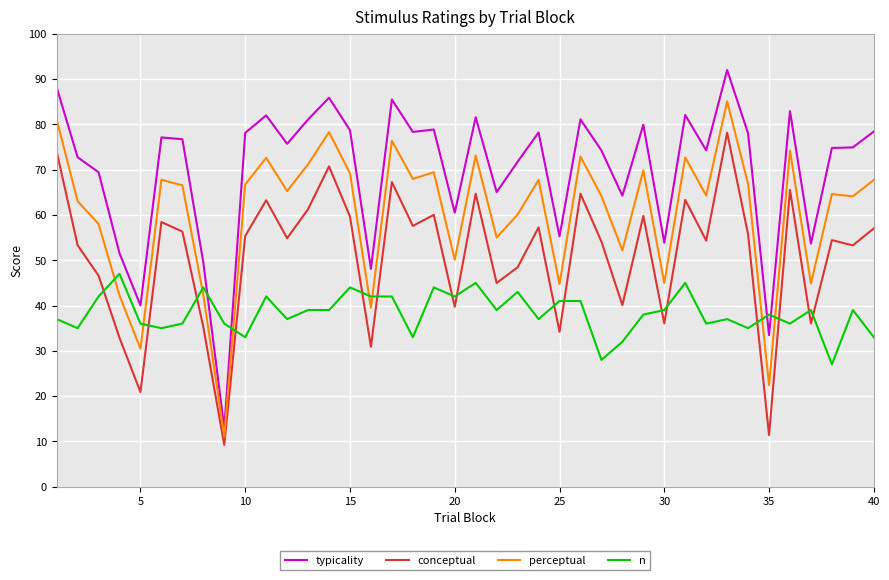

True or false: perceptual and typicality intersect in this chart.

False